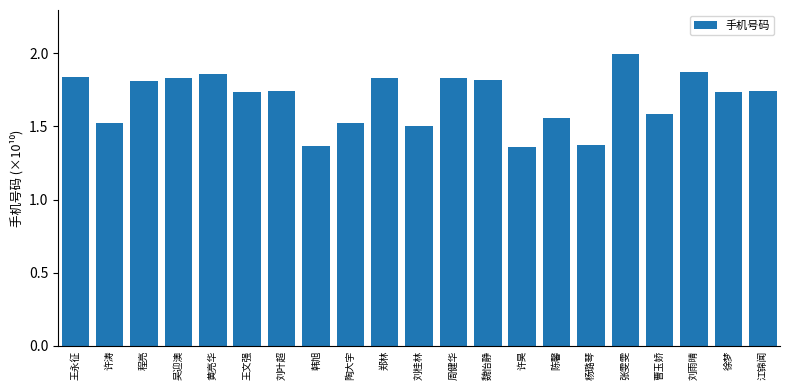

How many bars are there in total?

21